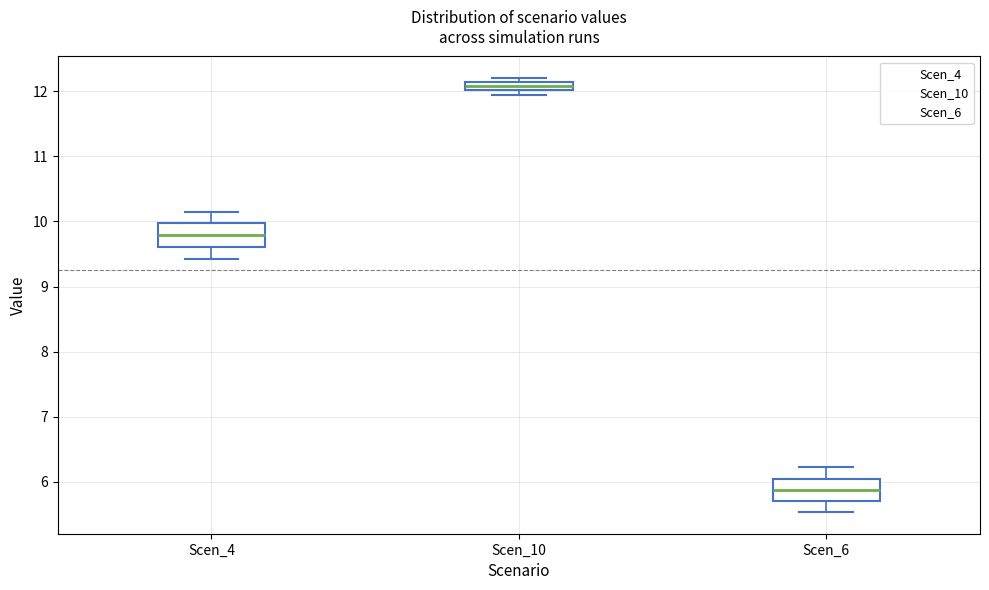

Where is the lower edge of the box for Scen_6 on the y-axis? The values are not printed on the chart, so give them approximately, as read against the axis.

5.7